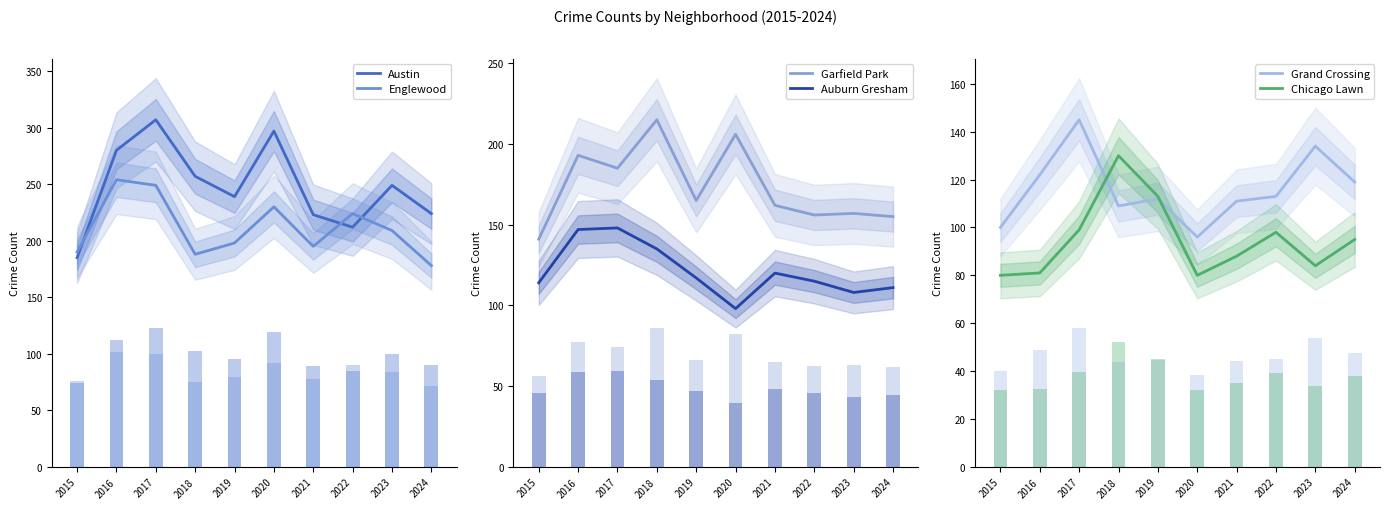

What is the maximum value for Englewood?

254